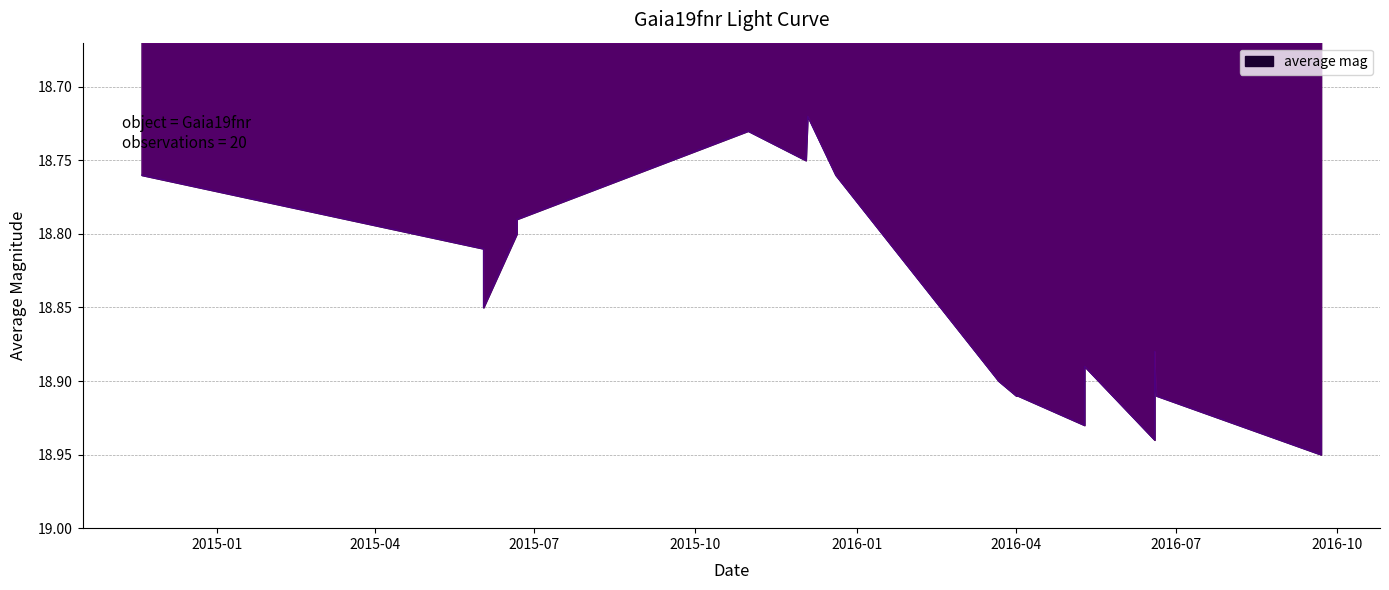

The chart shows a value of 18.9 at 2016-03-22. True or false?

True